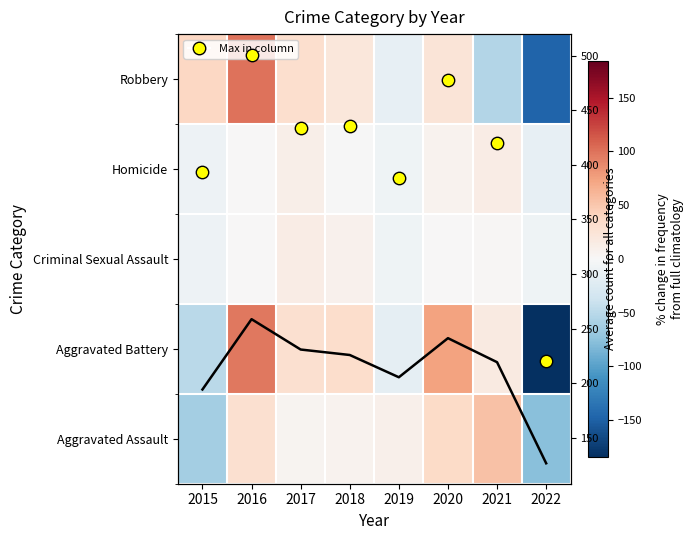

Between 2018 and 2022, which series saw the biggest shift?

Aggravated Battery